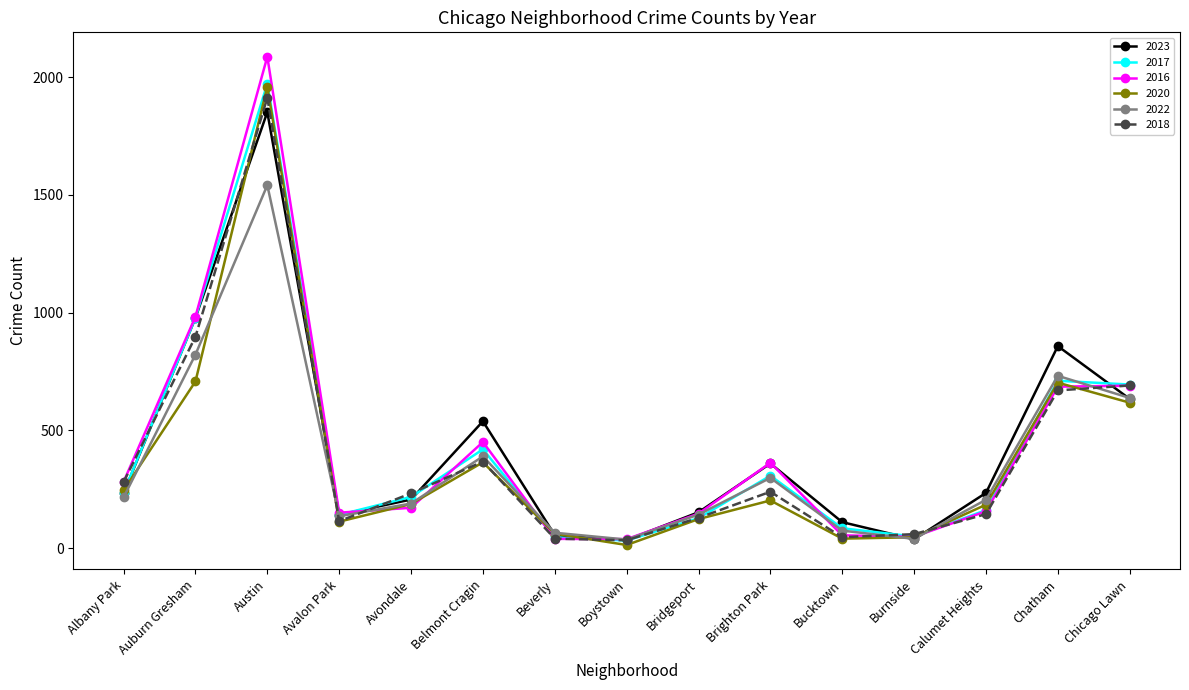

Between Burnside and Calumet Heights, which series saw the biggest shift?

2023